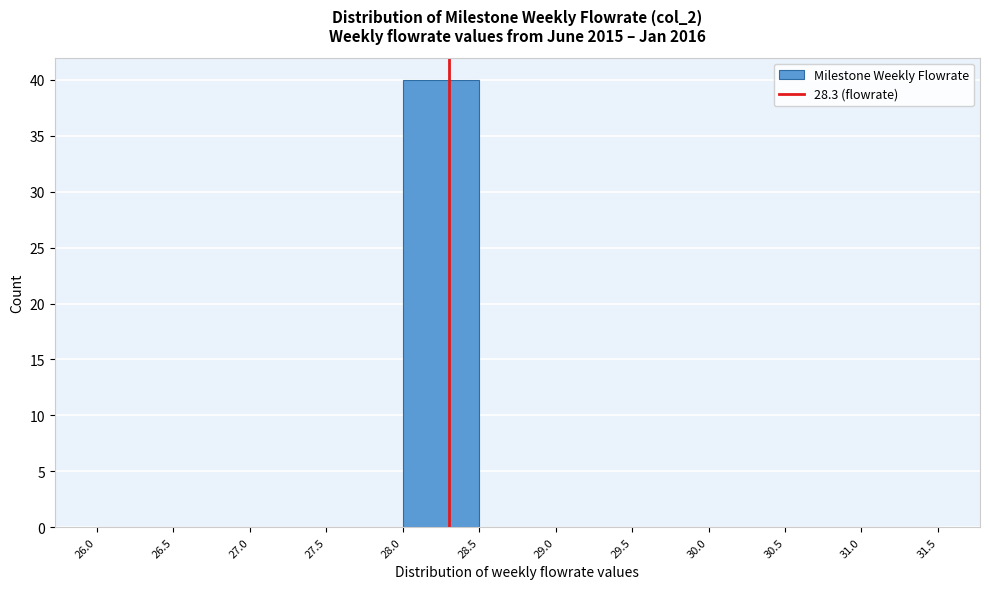

Reading left to right, transcribe this chart: for each bar, give the range it covers on the x-axis and its height. The values are not printed on the chart, so give them approximately, as read against the axis.

26.0 to 26.5: 0
26.5 to 27.0: 0
27.0 to 27.5: 0
27.5 to 28.0: 0
28.0 to 28.5: 40
28.5 to 29.0: 0
29.0 to 29.5: 0
29.5 to 30.0: 0
30.0 to 30.5: 0
30.5 to 31.0: 0
31.0 to 31.5: 0